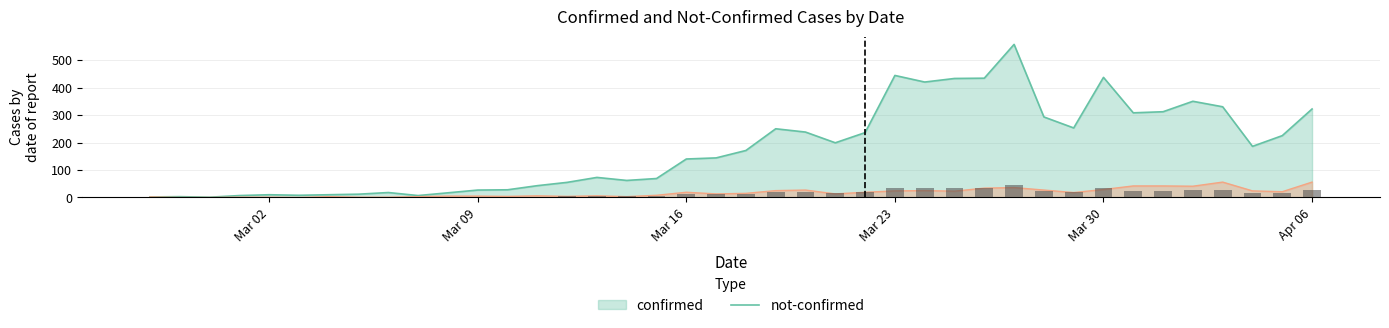

What position from the left is 2020-03-17?

20